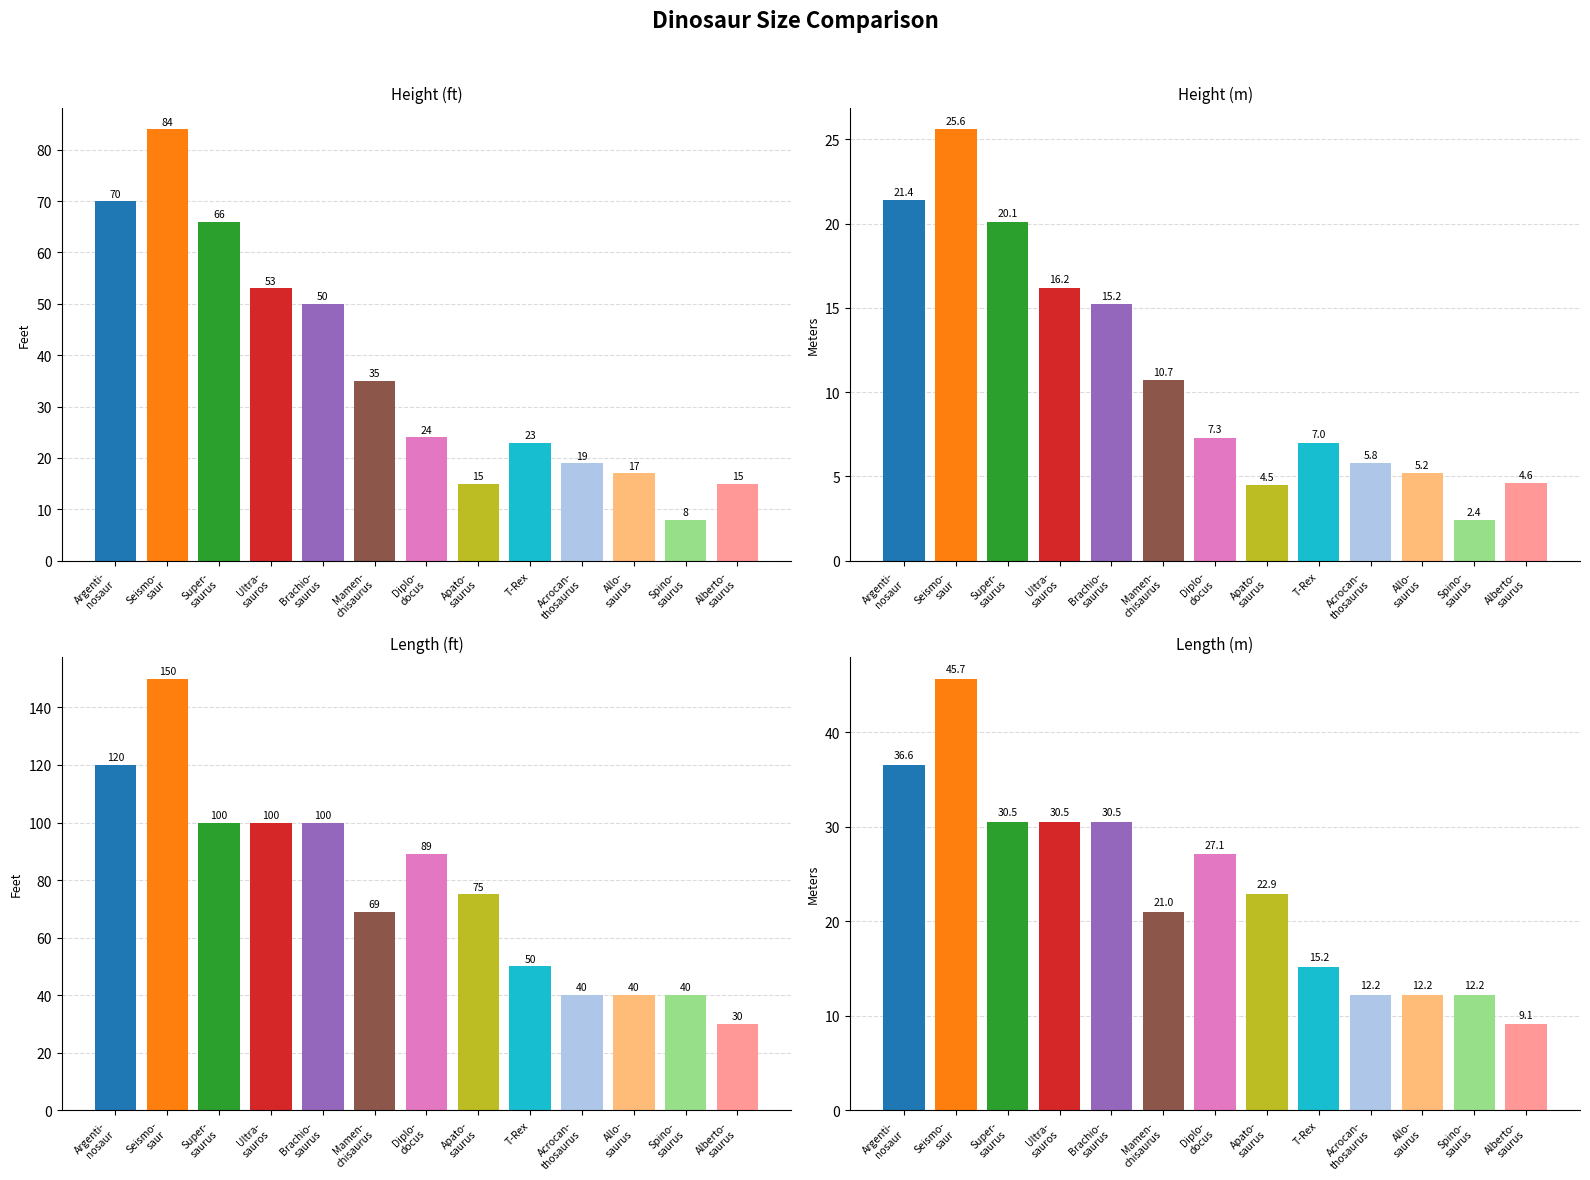

Reading right to left, what are all the values shown in this chart?

Height (ft): Alberto-
saurus=15.0	Spino-
saurus=8.0	Allo-
saurus=17.0	Acrocan-
thosaurus=19.0	T-Rex=23.0	Apato-
saurus=15.0	Diplo-
docus=24.0	Mamen-
chisaurus=35.0	Brachio-
saurus=50.0	Ultra-
sauros=53.0	Super-
saurus=66.0	Seismo-
saur=84.0	Argenti-
nosaur=70.0
Height (m): Alberto-
saurus=4.6	Spino-
saurus=2.4	Allo-
saurus=5.2	Acrocan-
thosaurus=5.8	T-Rex=7.0	Apato-
saurus=4.5	Diplo-
docus=7.3	Mamen-
chisaurus=10.7	Brachio-
saurus=15.2	Ultra-
sauros=16.2	Super-
saurus=20.1	Seismo-
saur=25.6	Argenti-
nosaur=21.4
Length (ft): Alberto-
saurus=30.0	Spino-
saurus=40.0	Allo-
saurus=40.0	Acrocan-
thosaurus=40.0	T-Rex=50.0	Apato-
saurus=75.0	Diplo-
docus=89.0	Mamen-
chisaurus=69.0	Brachio-
saurus=100.0	Ultra-
sauros=100.0	Super-
saurus=100.0	Seismo-
saur=150.0	Argenti-
nosaur=120.0
Length (m): Alberto-
saurus=9.1	Spino-
saurus=12.2	Allo-
saurus=12.2	Acrocan-
thosaurus=12.2	T-Rex=15.2	Apato-
saurus=22.9	Diplo-
docus=27.1	Mamen-
chisaurus=21.0	Brachio-
saurus=30.5	Ultra-
sauros=30.5	Super-
saurus=30.5	Seismo-
saur=45.7	Argenti-
nosaur=36.6